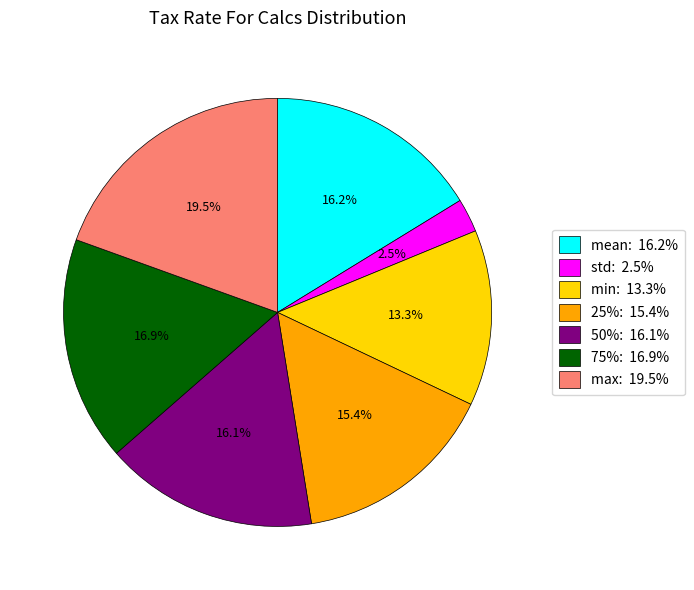

To the nearest percent, what is the average slice percentage?

14%